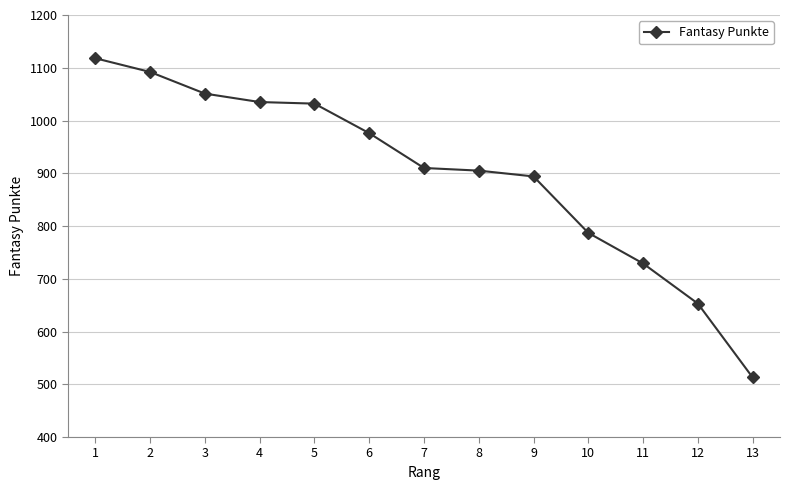

What is the value of the 11th point from the left?

729